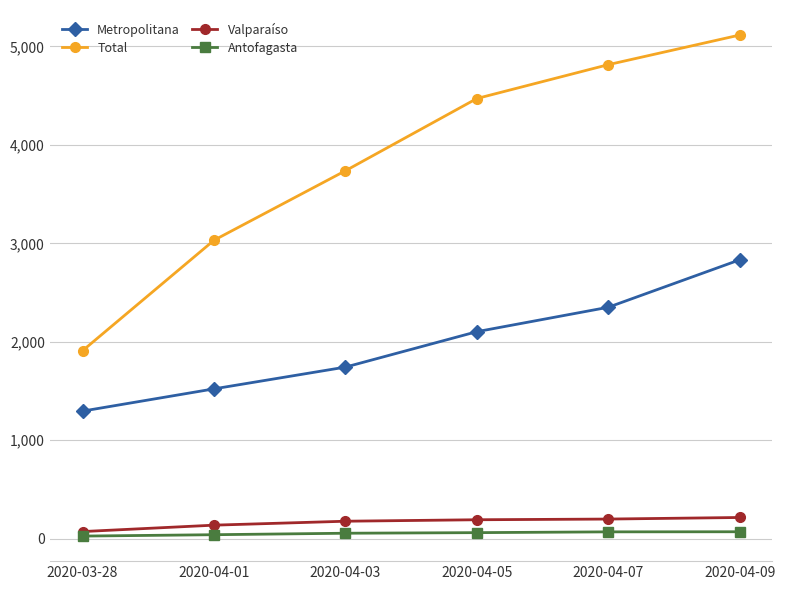

True or false: Metropolitana has more than 2 interior local peaks.

False